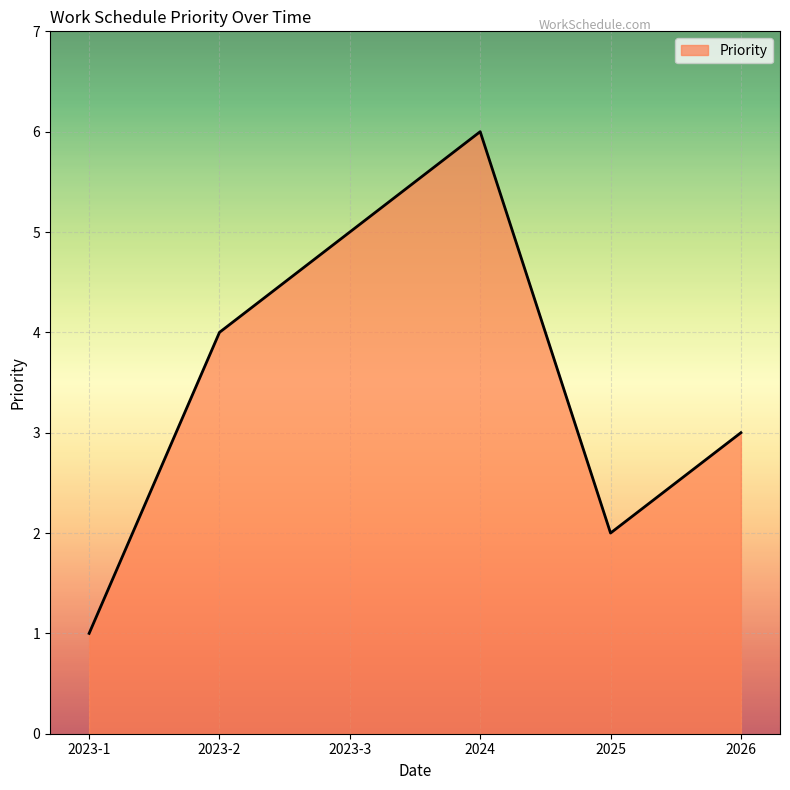

What is the change in value from 2023-1 to 2025?

+1